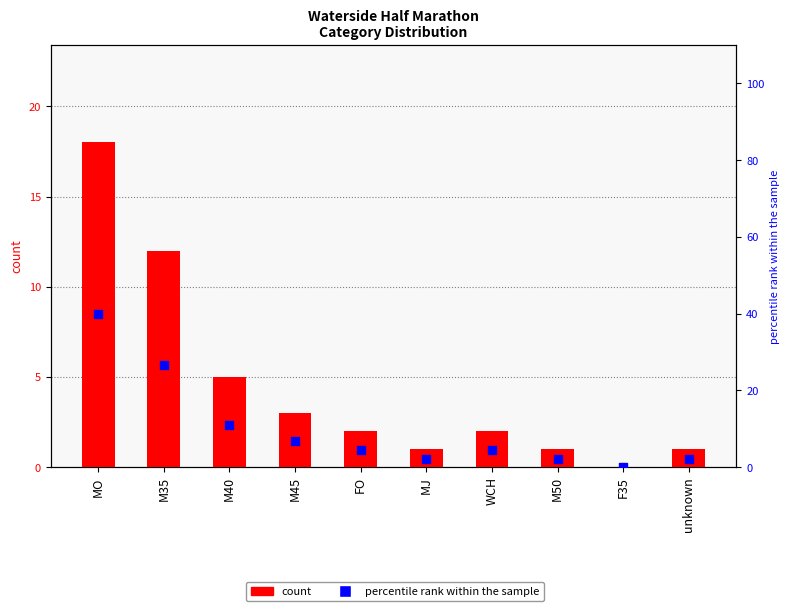

Is the value of count at MO greater than the value of percentile rank within the sample at WCH?

Yes